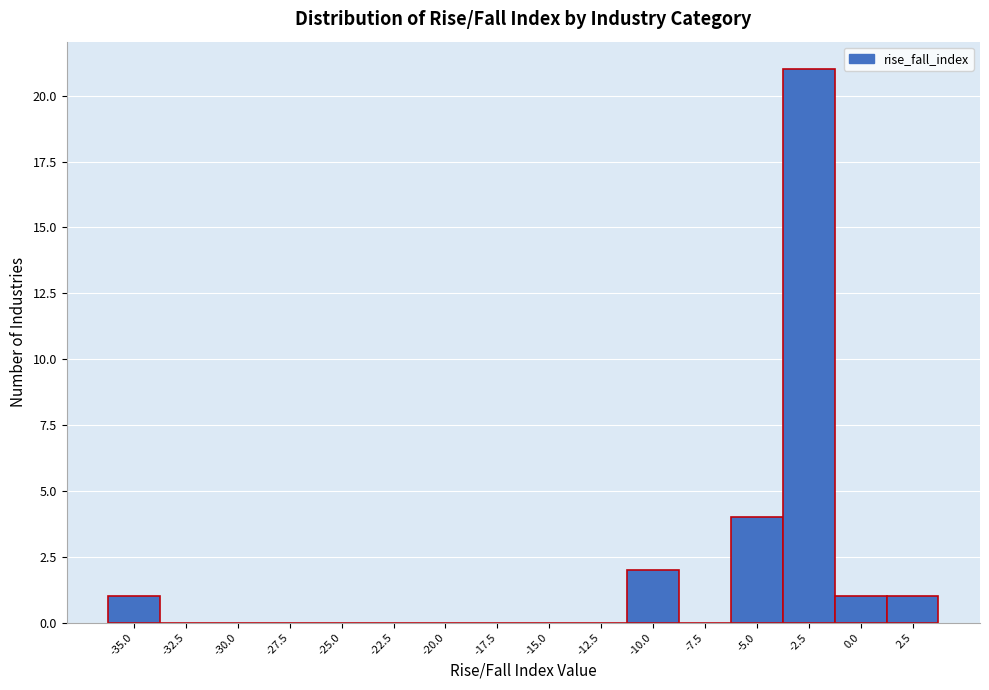

Reading left to right, list all the values displayed in this chart.

-35.0=1	-32.5=0	-30.0=0	-27.5=0	-25.0=0	-22.5=0	-20.0=0	-17.5=0	-15.0=0	-12.5=0	-10.0=2	-7.5=0	-5.0=4	-2.5=21	0.0=1	2.5=1